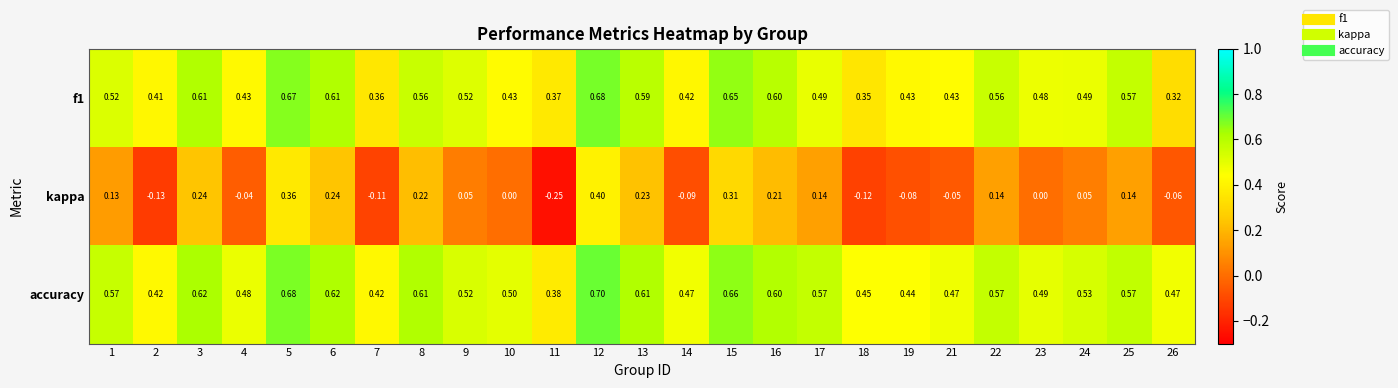

Which series has the widest spread of values?

kappa